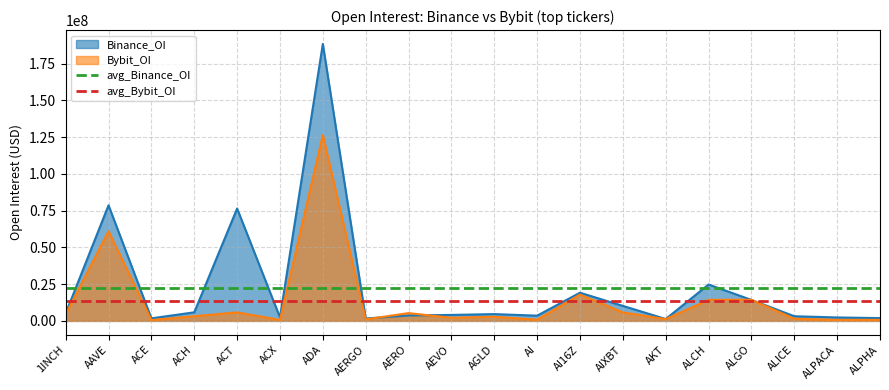

What is the sum of the avg_Bybit_OI values at AI and 1INCH?

27060959.8